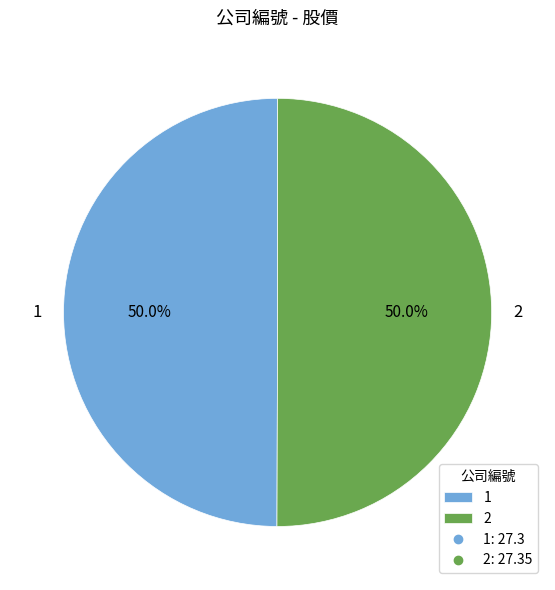

What is the ratio of the value at 1 to the value at 2?

1.0